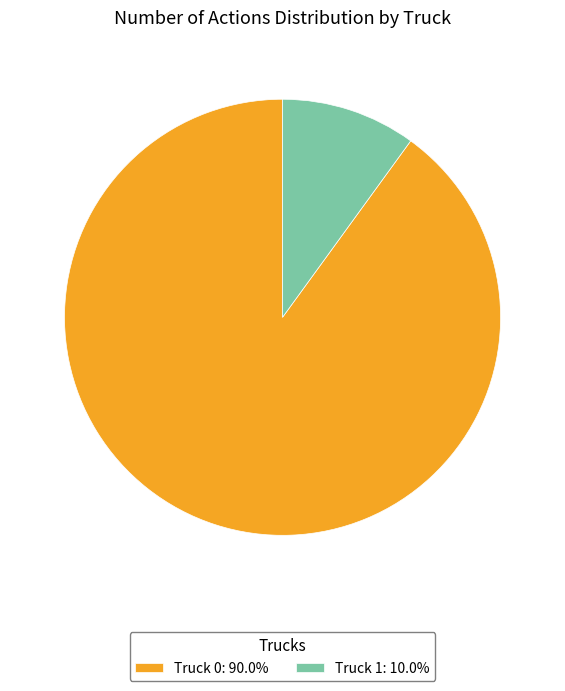

Combined, do Truck 1 and Truck 0 account for over 50%?

Yes